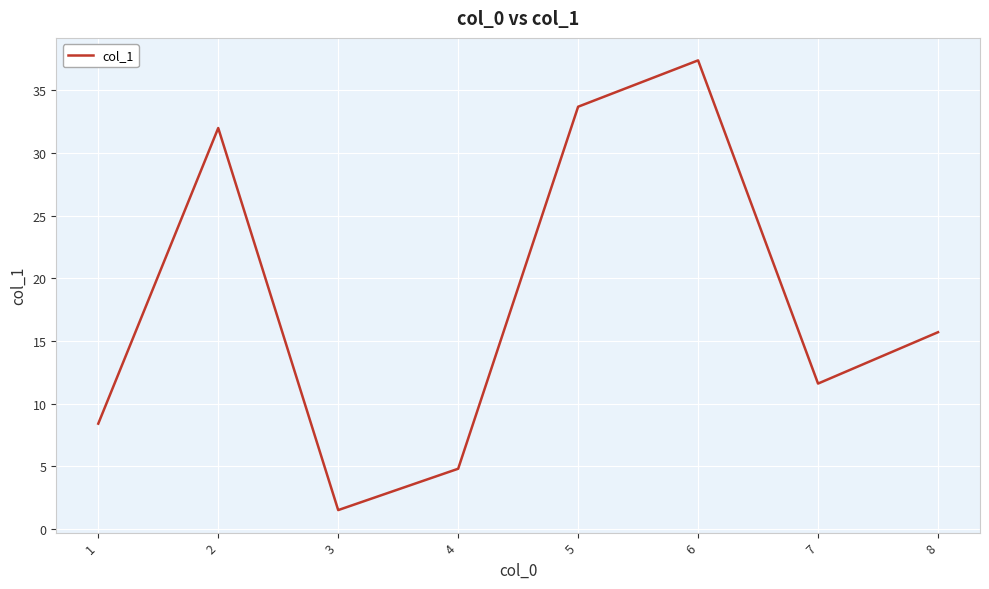

How many interior local valleys (lower than both neighbors) does the data have?

2